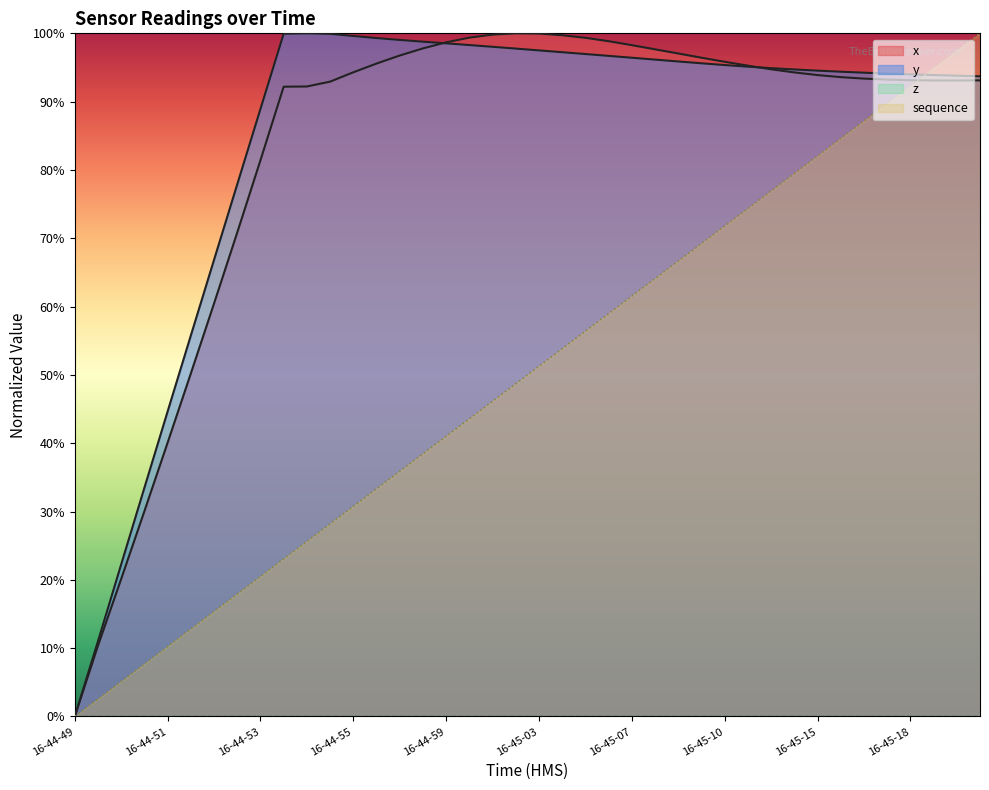

Which label corresponds to the largest value in the chart?

16-45-02